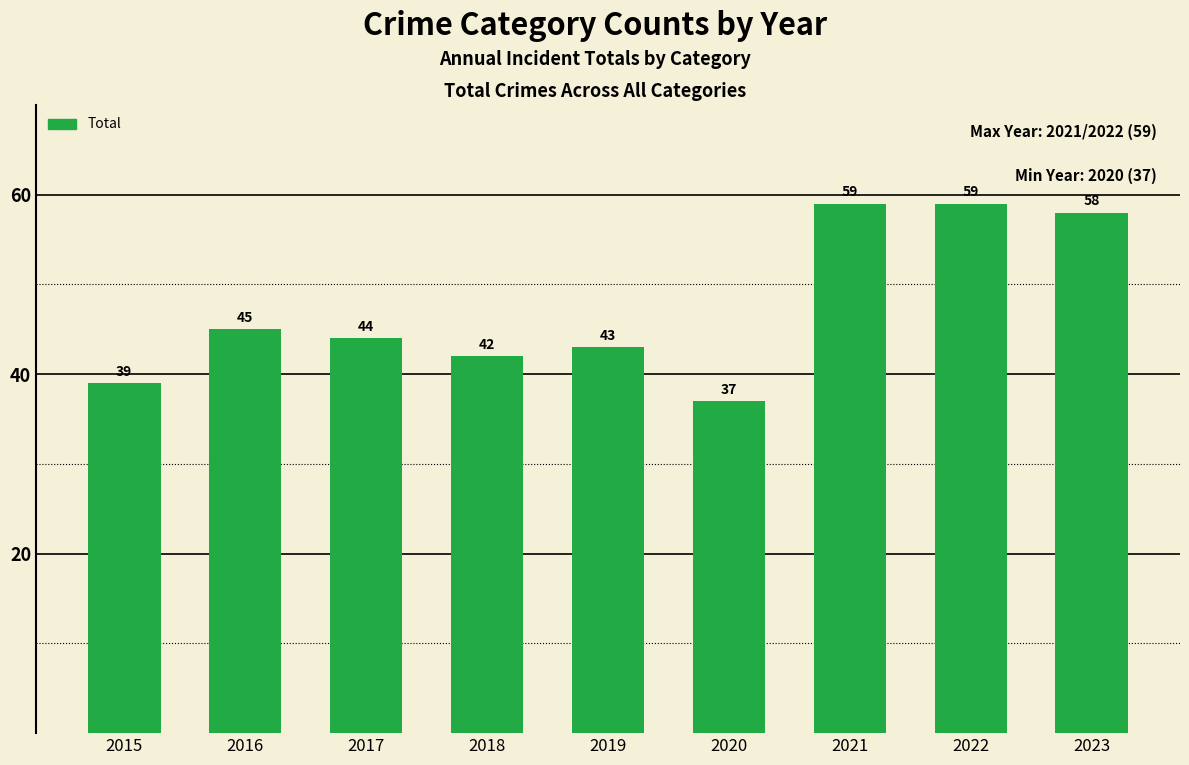

True or false: the data shows 42 at 2018.

True